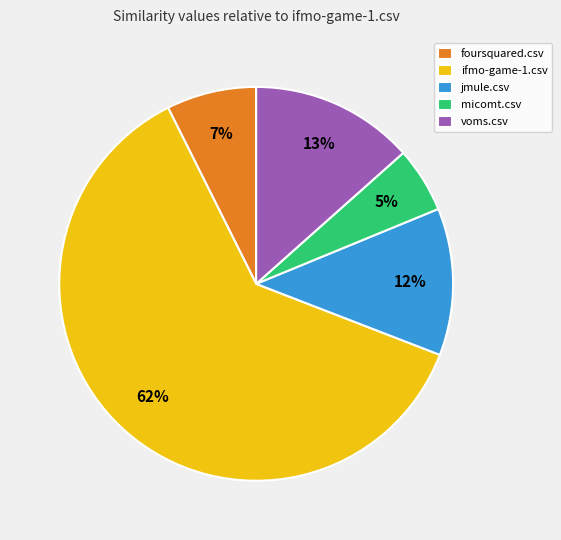

How many segments does this pie chart have?

5